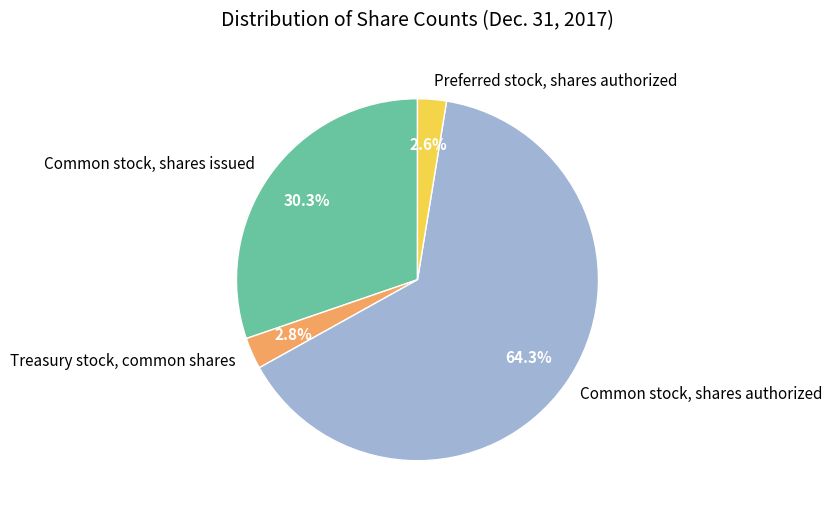

Which has a higher value, Treasury stock, common shares or Common stock, shares issued?

Common stock, shares issued